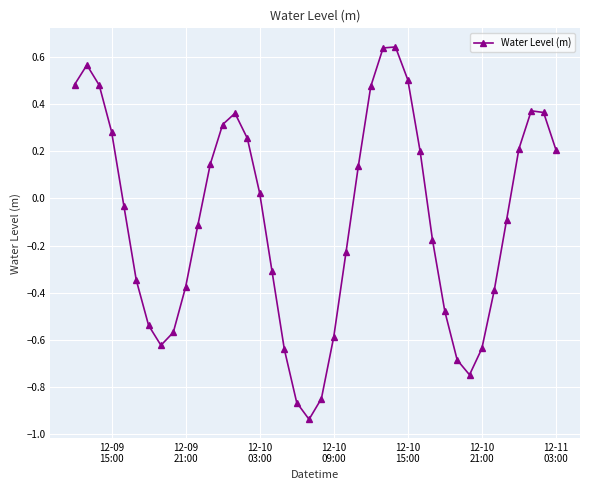

How many values are below 0?

21